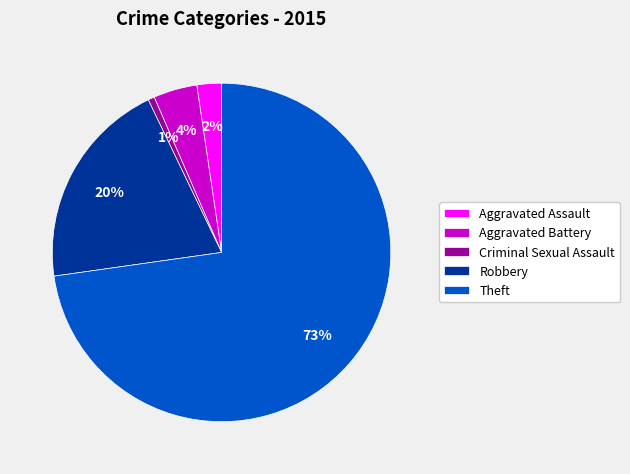

Rank the categories by value from highest to lowest.

Theft, Robbery, Aggravated Battery, Aggravated Assault, Criminal Sexual Assault